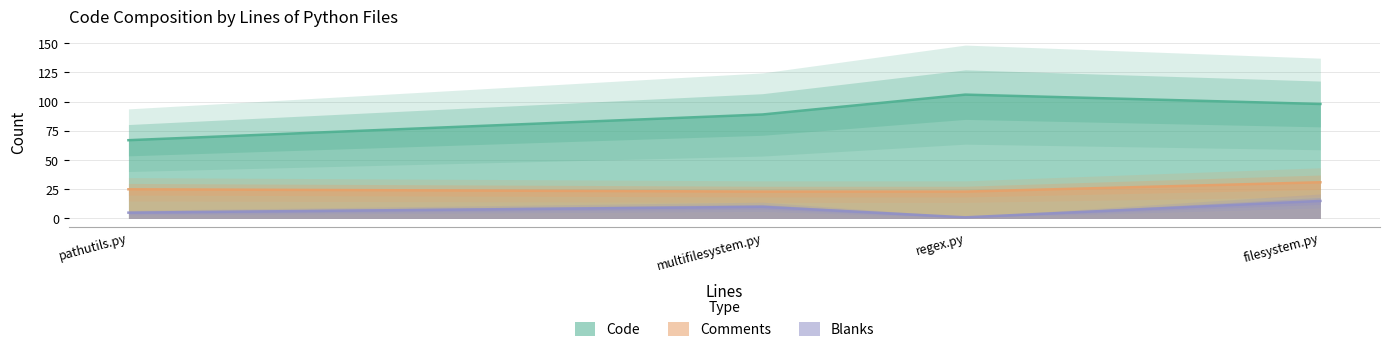

At which category does Blanks reach its first local valley?

regex.py